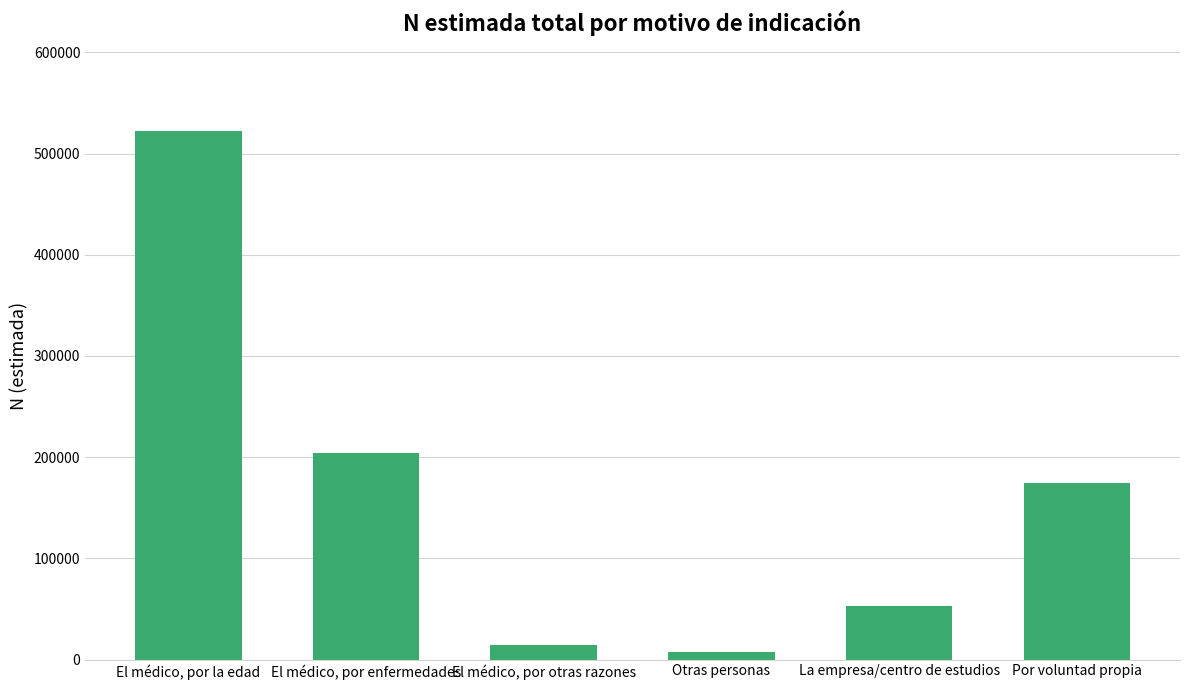

The chart shows a value of 364884 at El médico, por la edad. True or false?

False